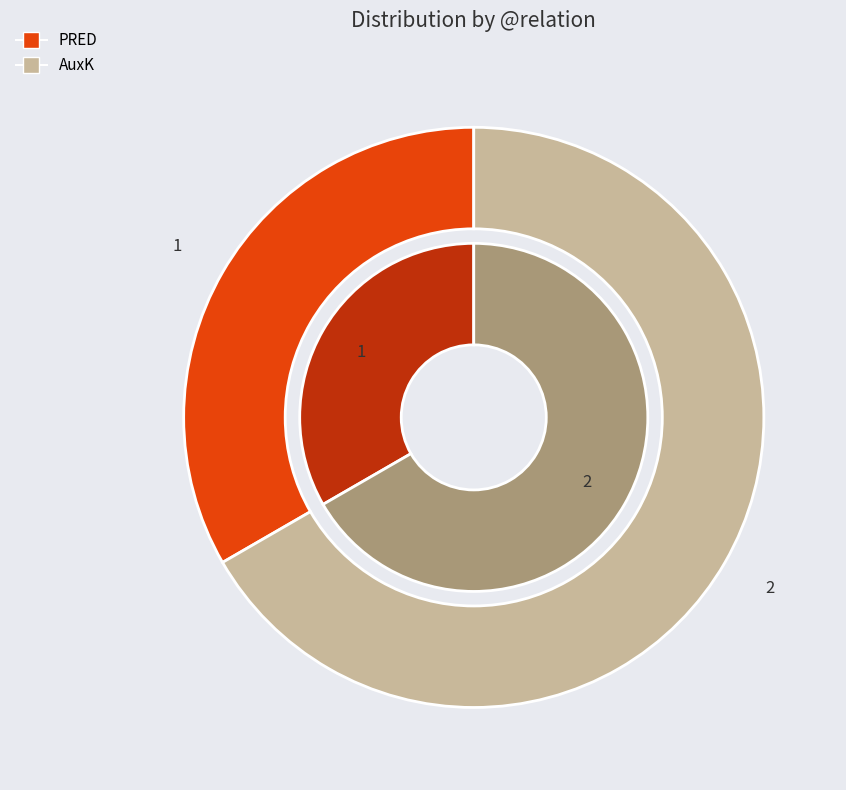

Rank the categories by value from highest to lowest.

AuxK, PRED